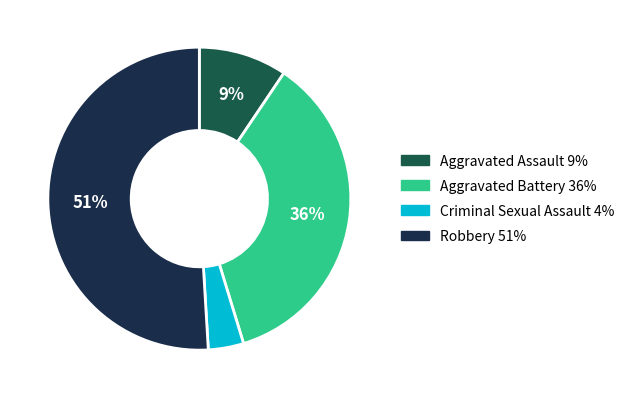

To the nearest percent, what percentage of the pie is Aggravated Assault?

9%